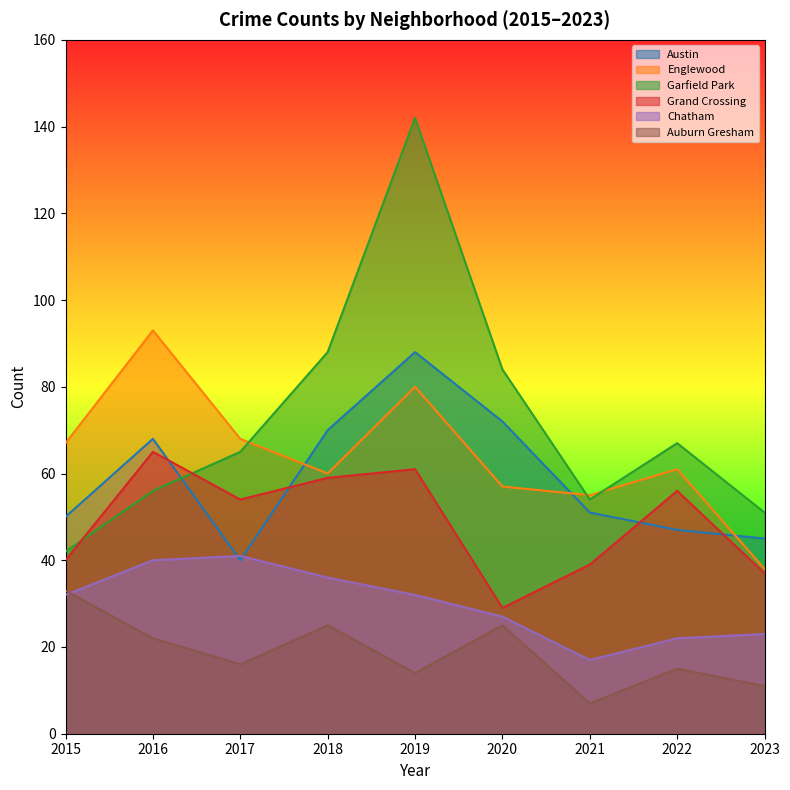

What is the difference between the highest and lowest values at 2022?

52